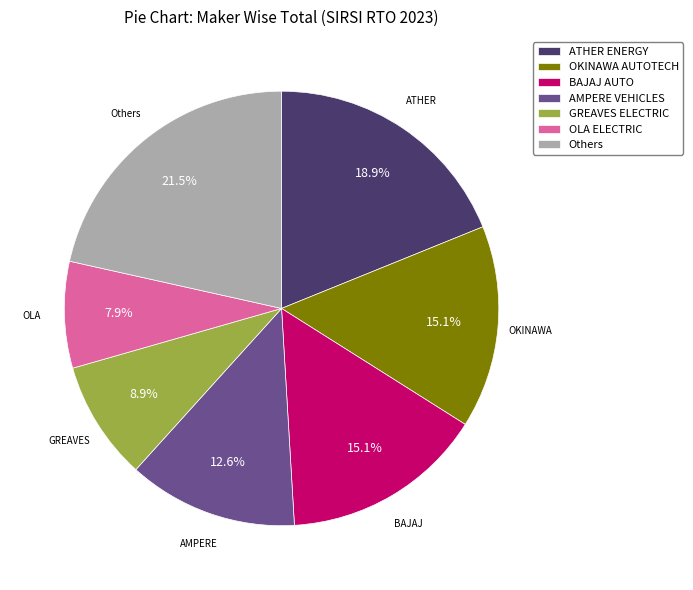

Which has a higher value, AMPERE VEHICLES or ATHER ENERGY?

ATHER ENERGY